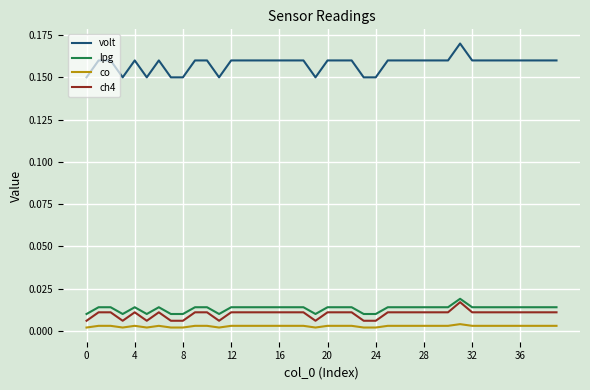

Is this an area chart (filled region under the line)?

No